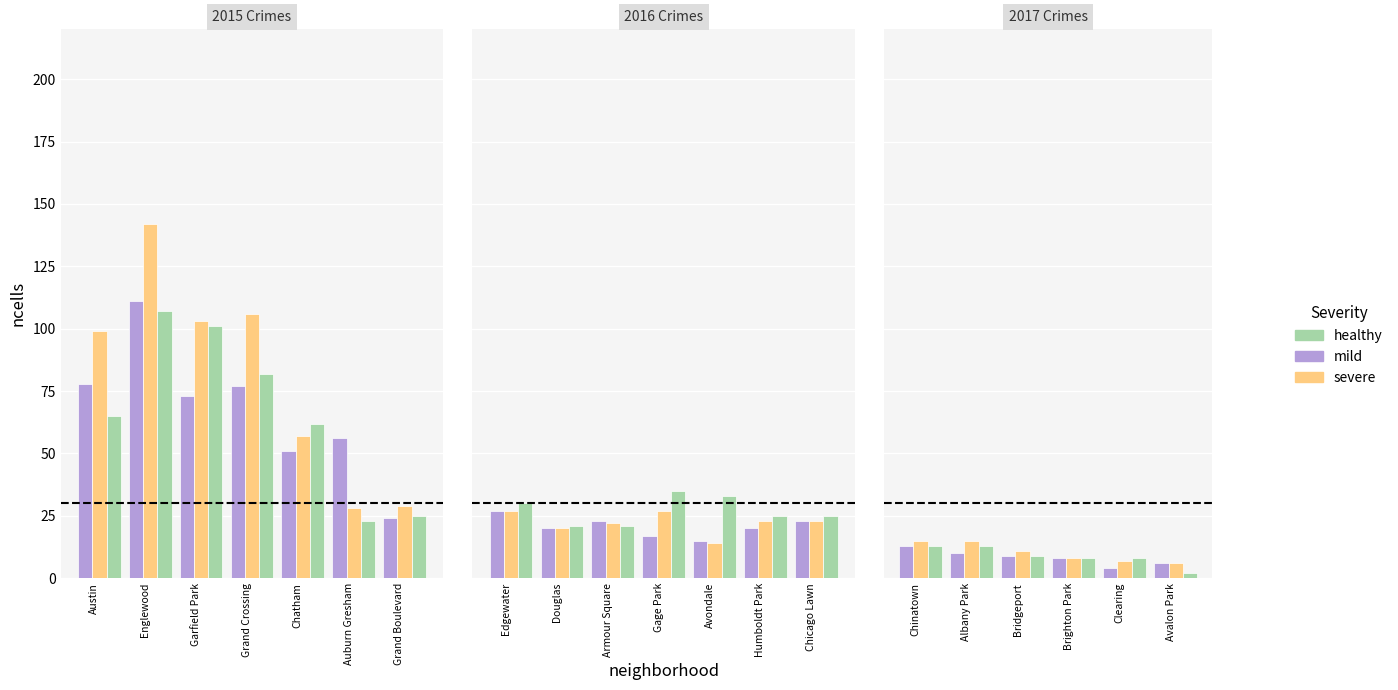

The healthy series shows 2 at Bridgeport. True or false?

False